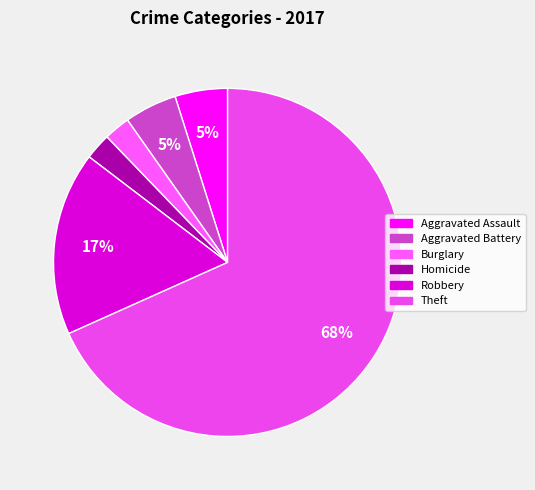

Count the number of slices in the pie.

6